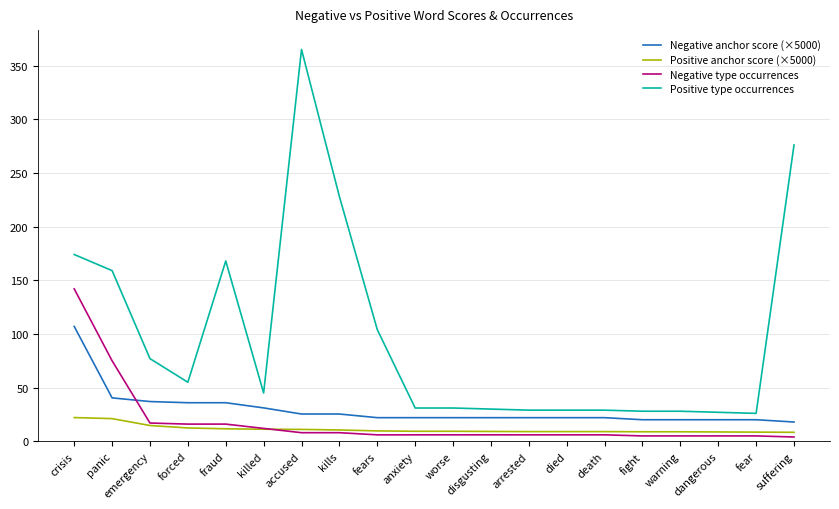

At which label does Negative type occurrences reach its peak?

crisis